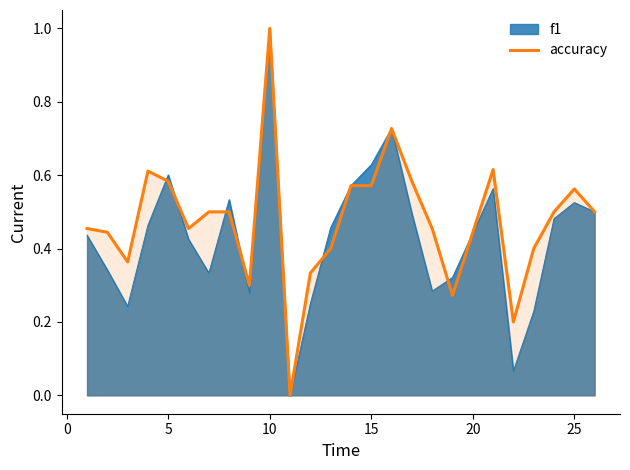

Which series has the largest total across all categories?

accuracy